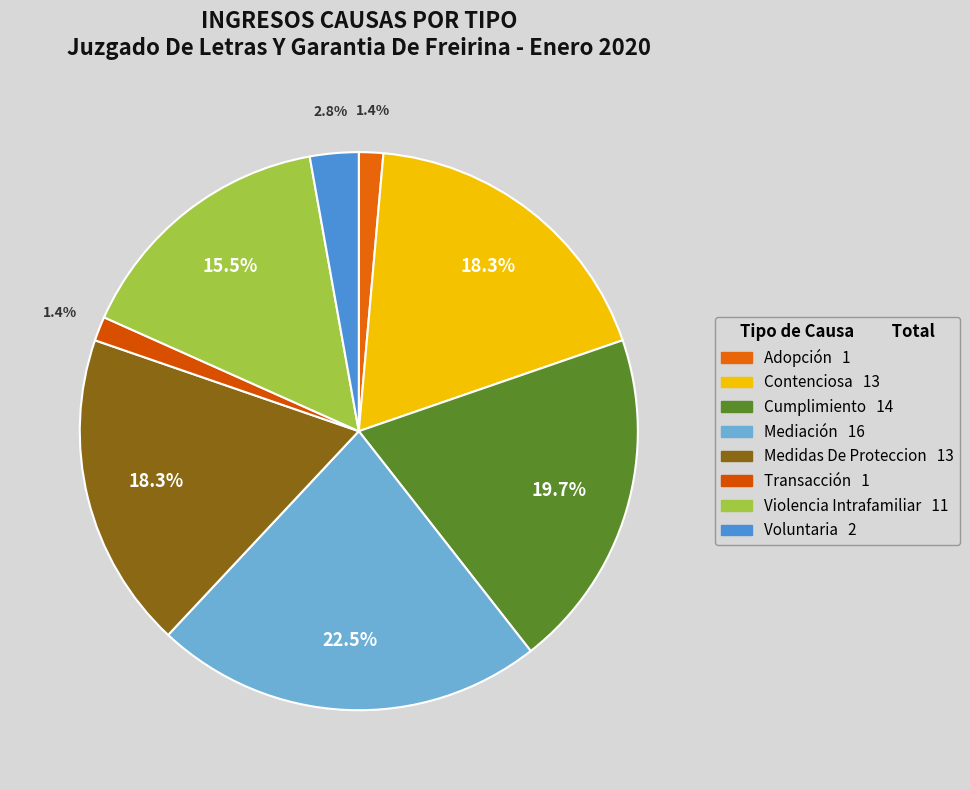

To the nearest percent, what is the combined percentage of Contenciosa and Voluntaria?

21%